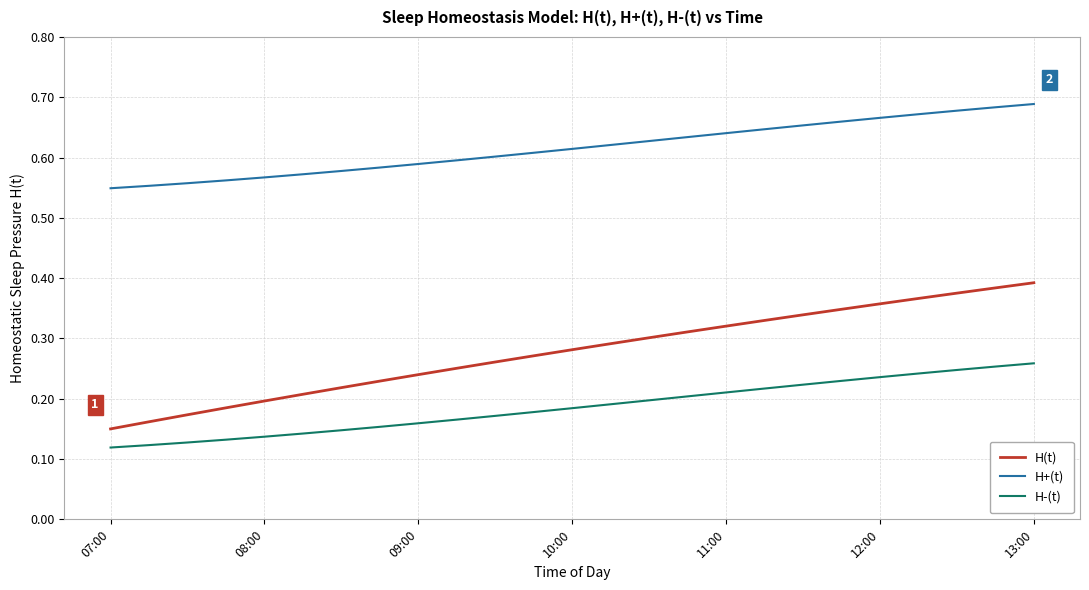

Count the number of categories in the chart.

25